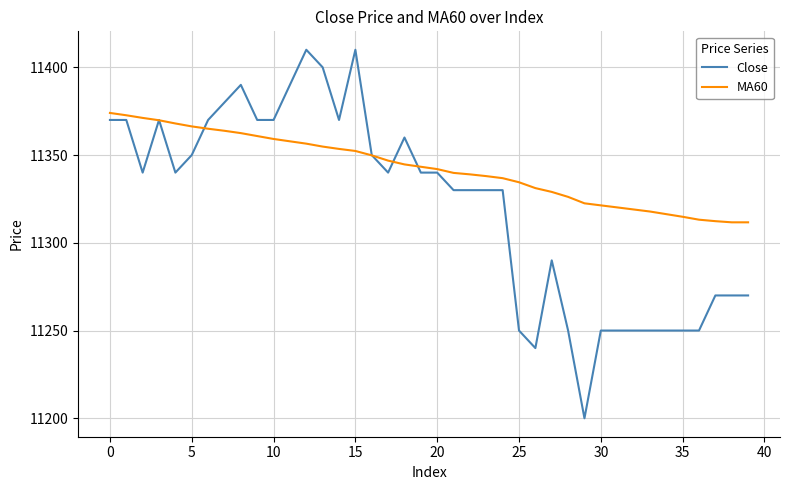

Rank the series by their maximum value, from highest to lowest.

Close, MA60